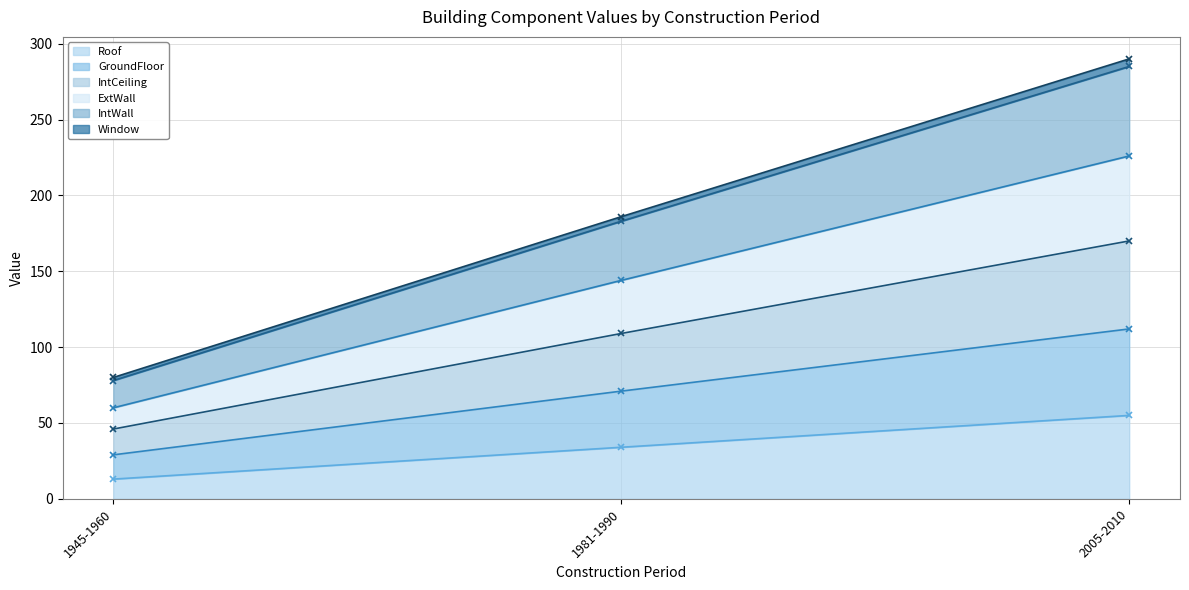

At how many categories does at least one series exceed 159?

2